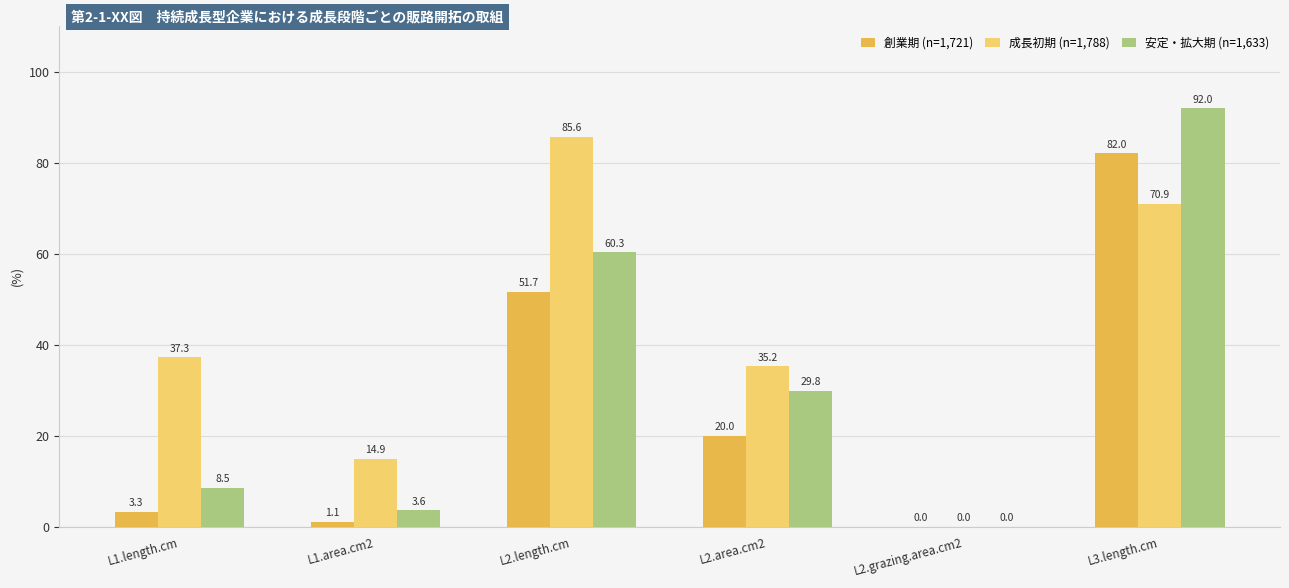

What is the total value across all series at L1.length.cm?

49.1